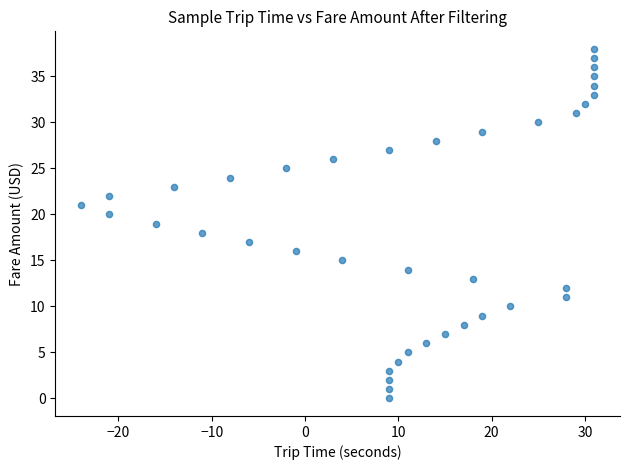

What is the range of Y values (max minus min)?

38